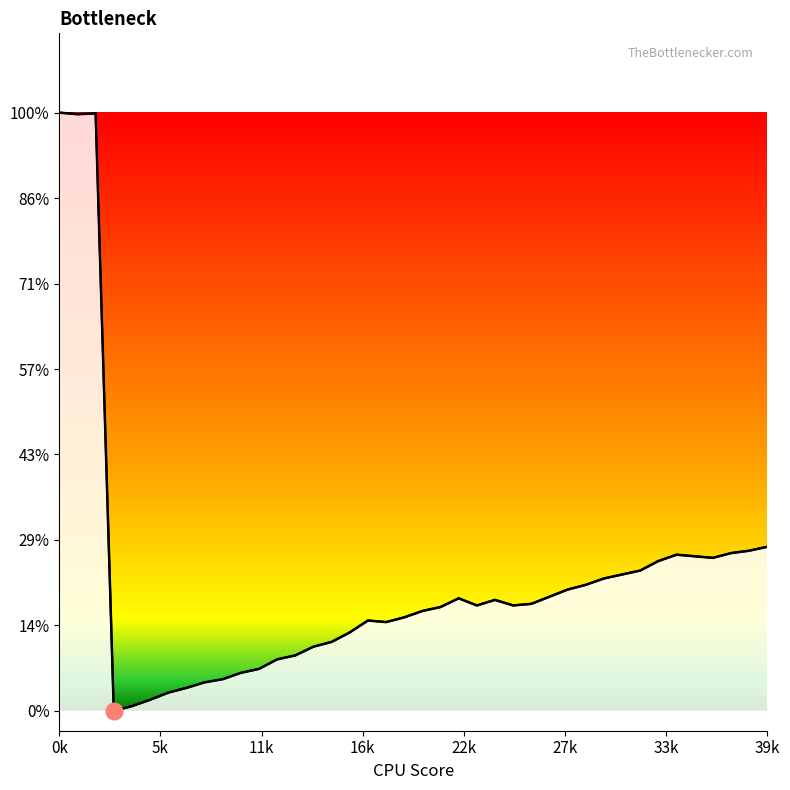

How many lines are shown in the chart?

1